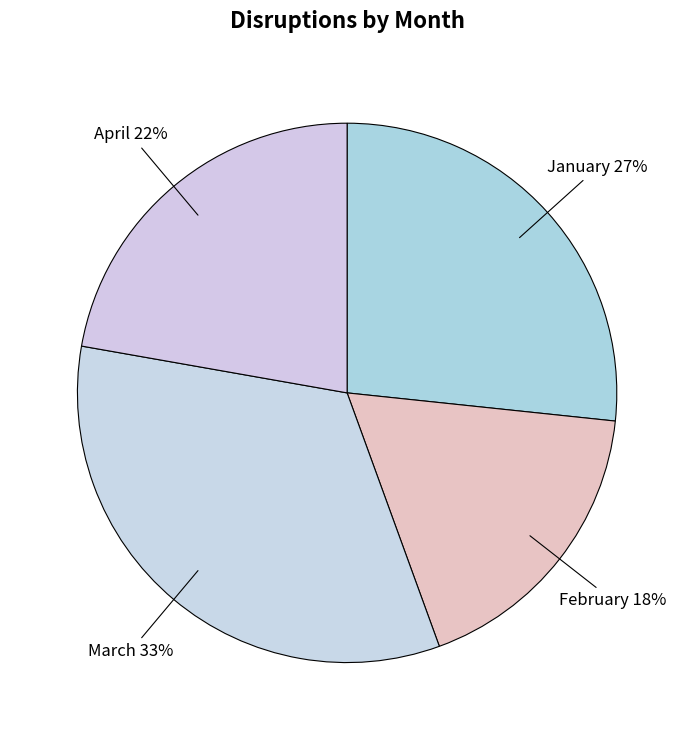

Which slice is the largest?

March